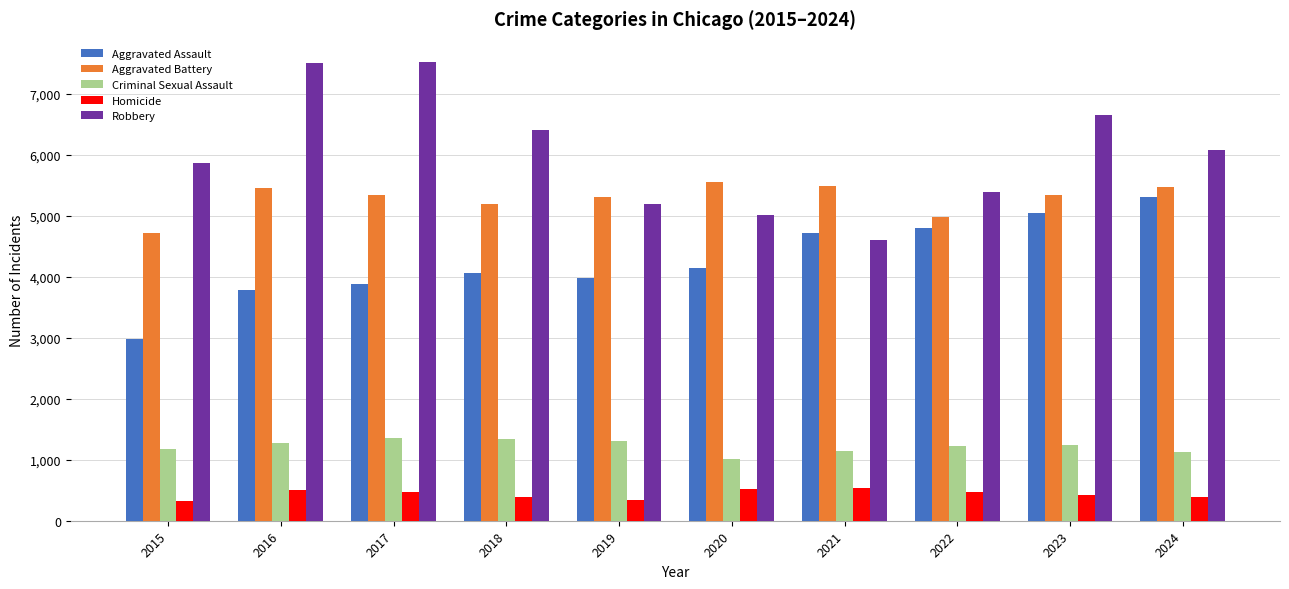

What is the difference between the Aggravated Battery values at 2024 and 2022?

500